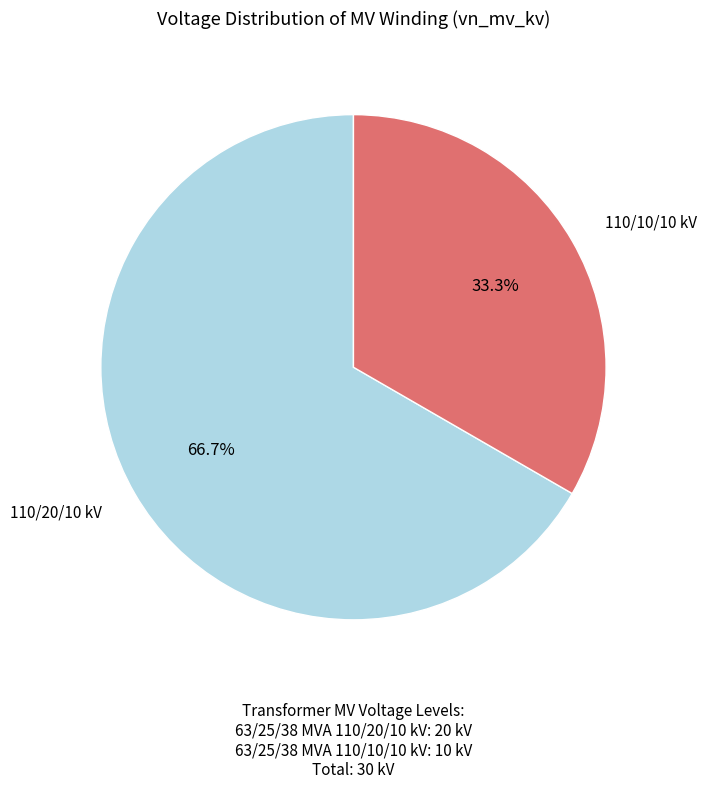

To the nearest percent, what is the difference between the largest and smallest slice percentages?

33%